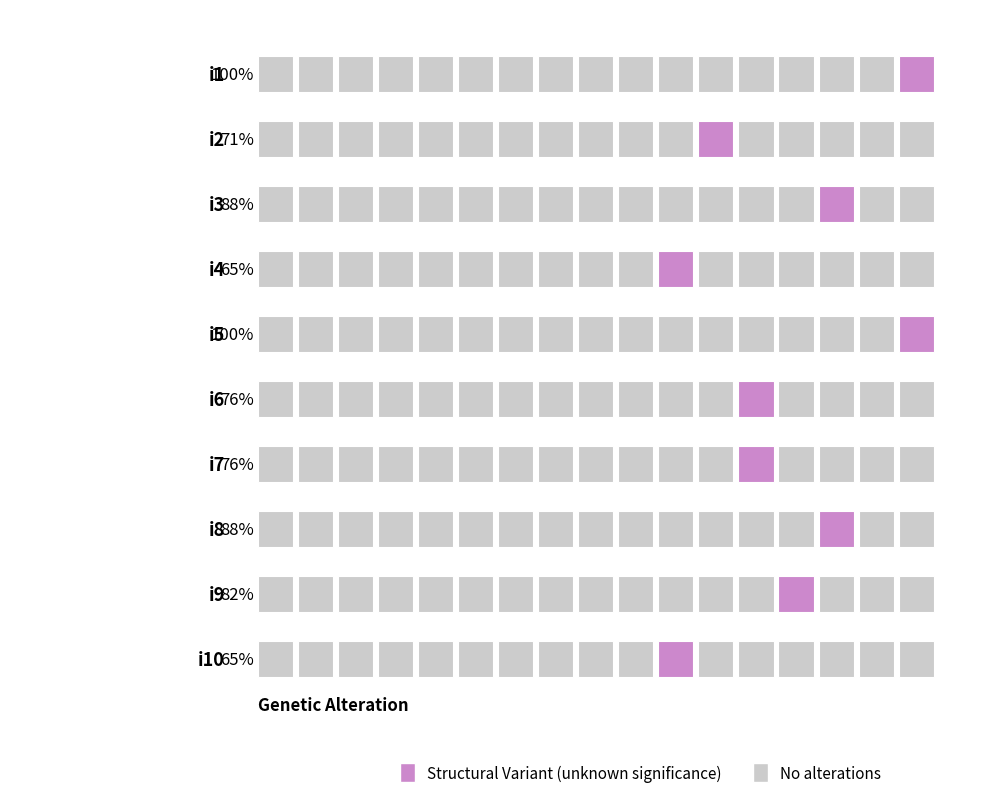

The value at i5 is 23. True or false?

False